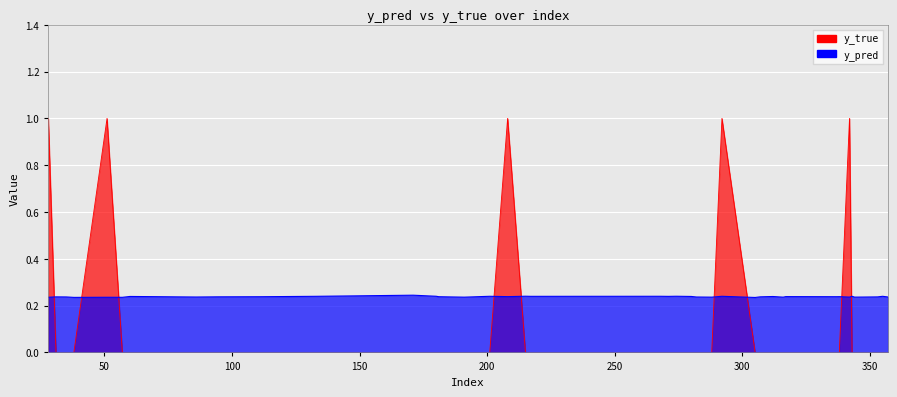

How many interior local peaks does the y_true series have?

4